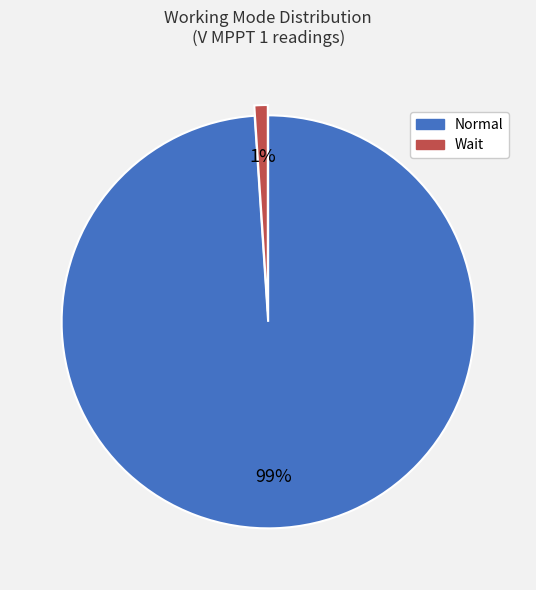

Which category accounts for the majority?

Normal